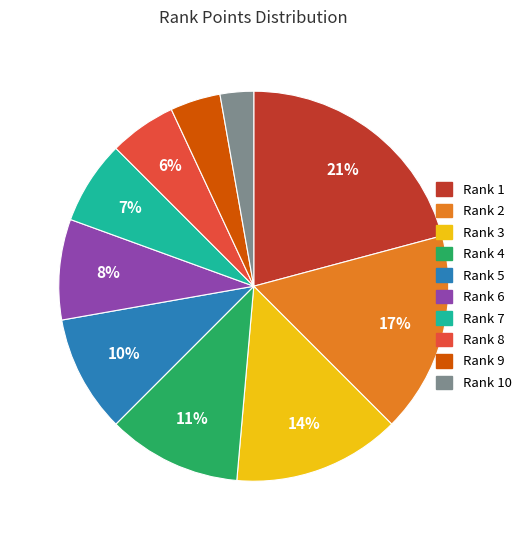

Is there any slice that represents more than half of the pie?

No